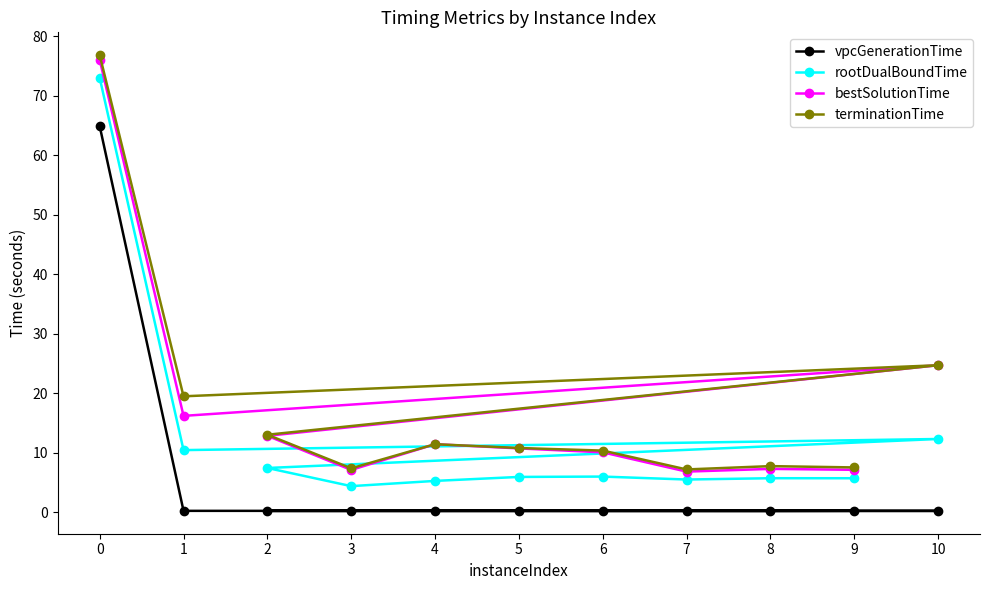

What is the sum of the vpcGenerationTime values at 7 and 5?

0.5